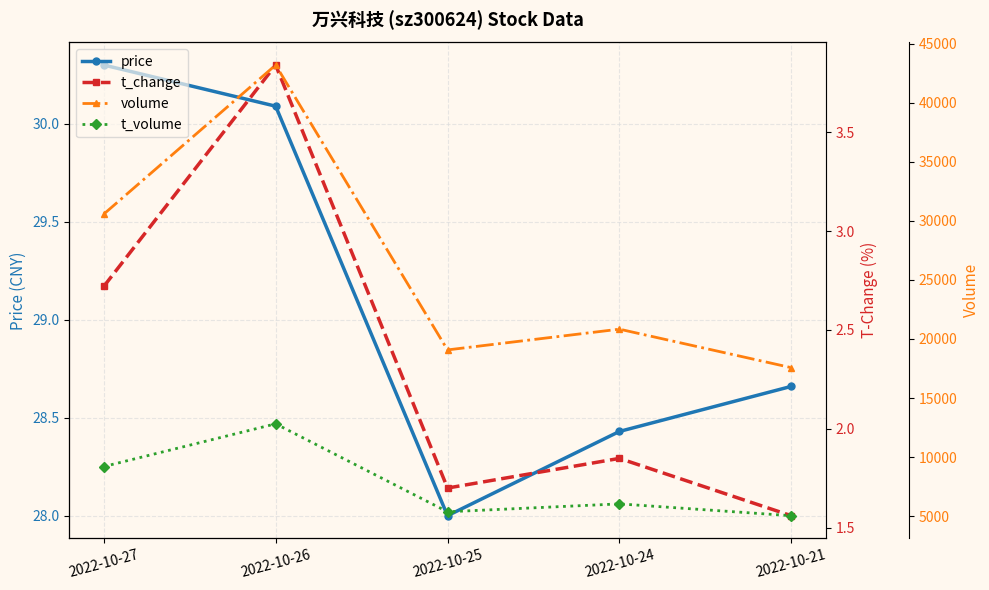

How many lines are shown in the chart?

4